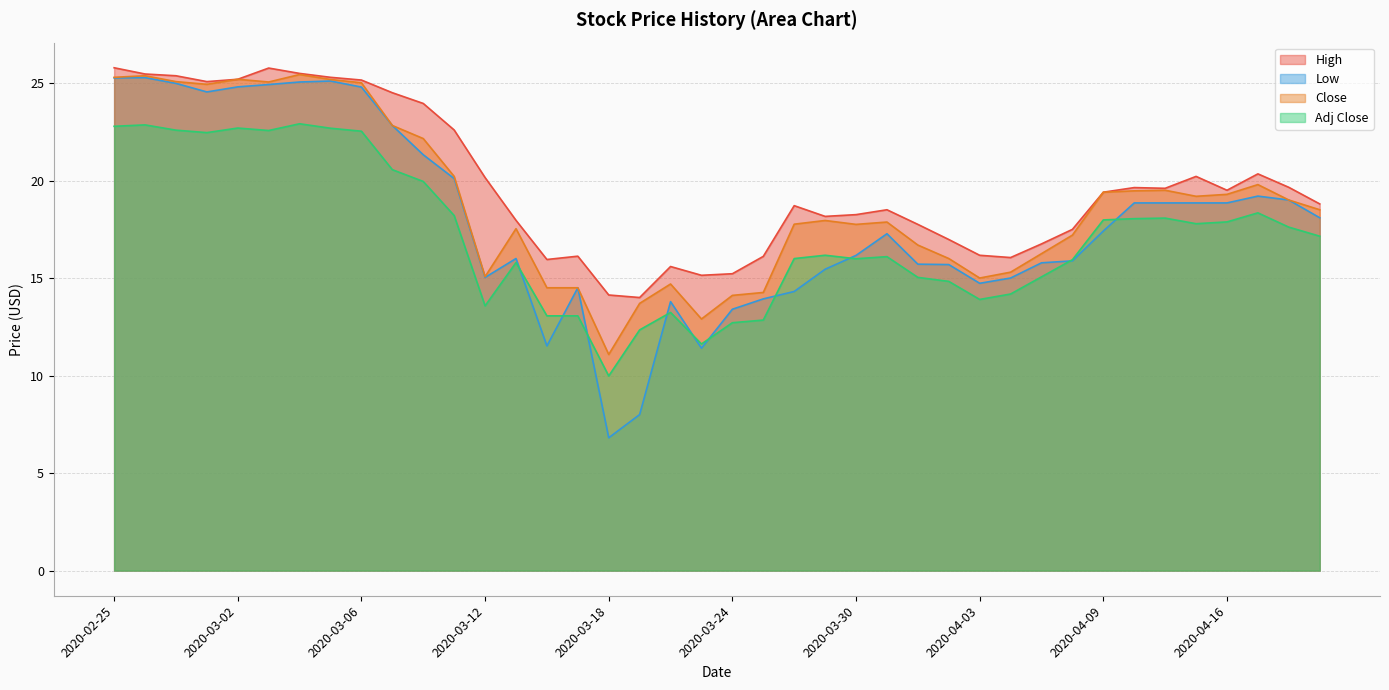

Which series has the largest total across all categories?

High